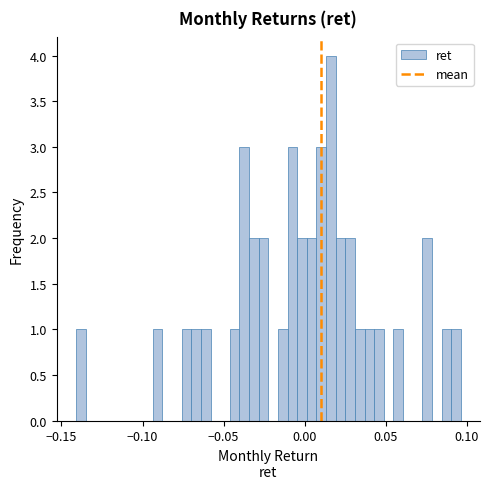

Read against the x-axis, roughly where is the centre of the tallest bar?

0.015